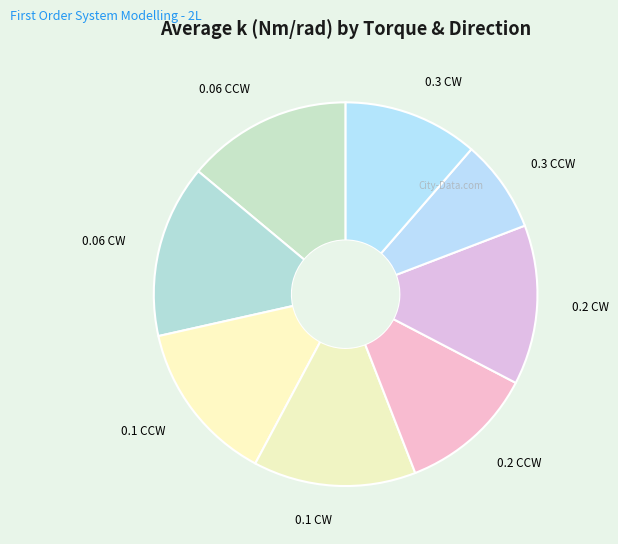

Does 0.2 CW account for over 50% of the chart?

No